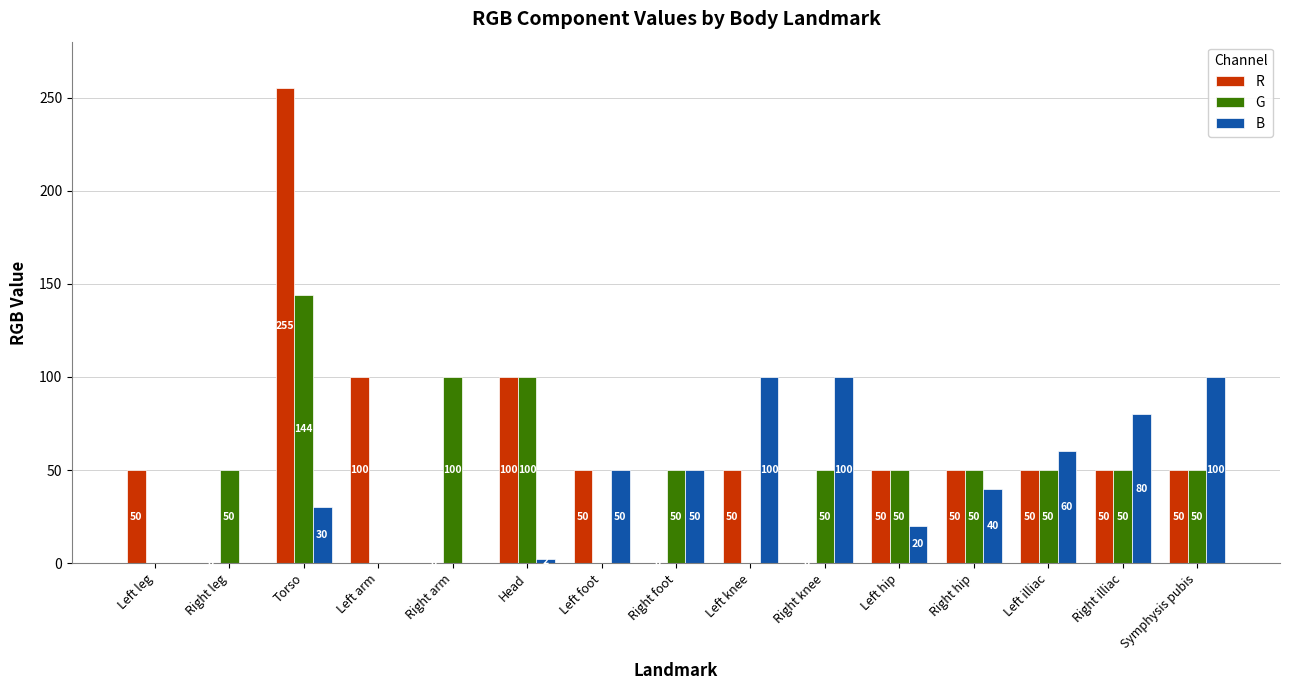

True or false: G has a value of 79 at Symphysis pubis.

False